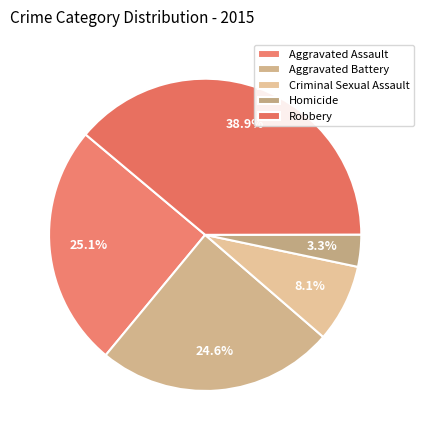

What percentage is the Criminal Sexual Assault slice, to the nearest percent?

8%